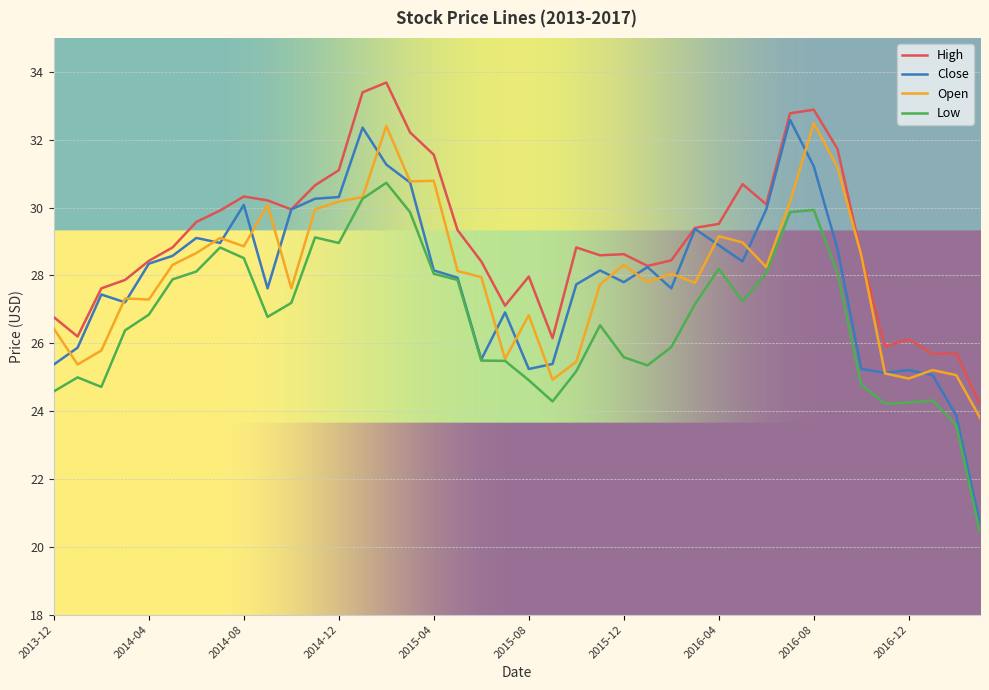

Which series has the widest spread of values?

Close